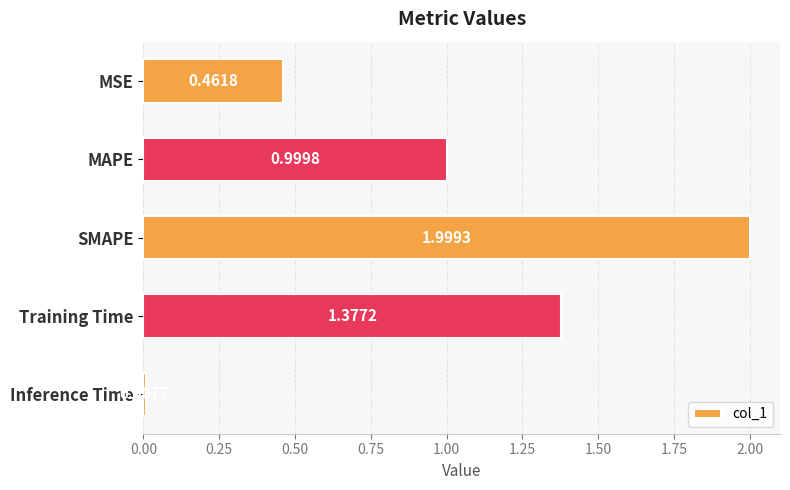

Does the chart contain any negative values?

No